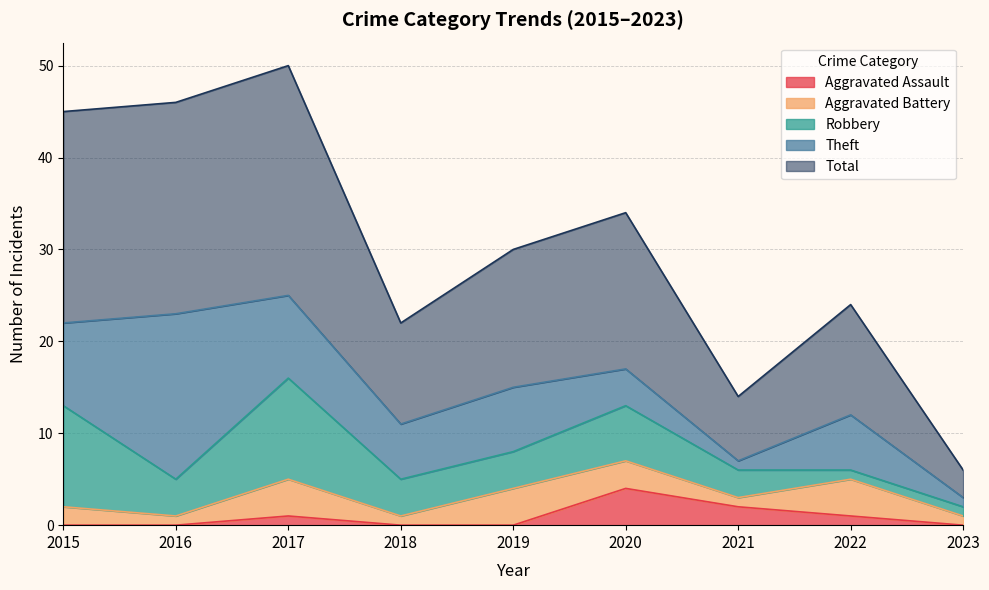

What is the maximum value for Robbery?

11